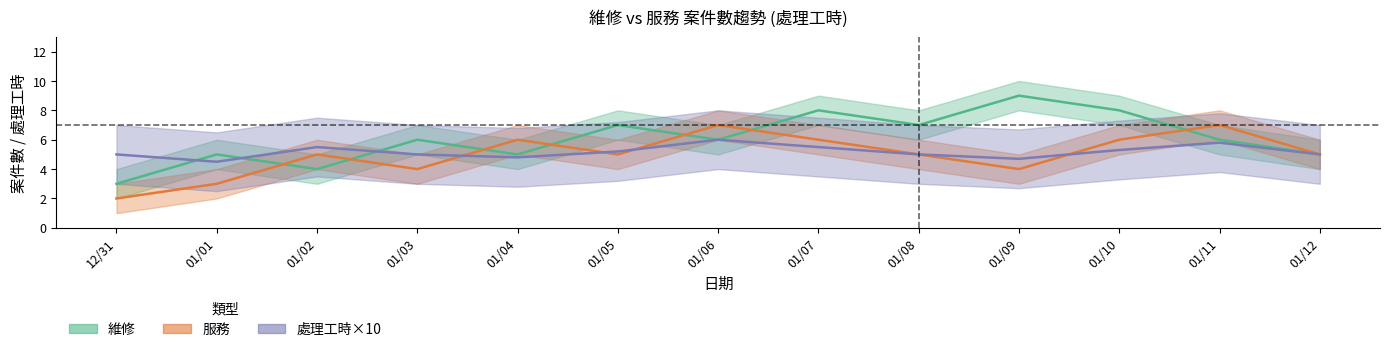

Is this an area chart (filled region under the line)?

No